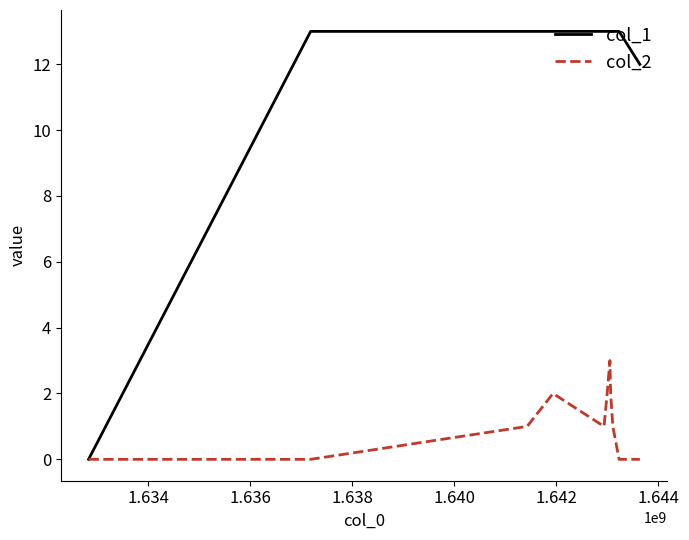

Which series has the largest total across all categories?

col_1